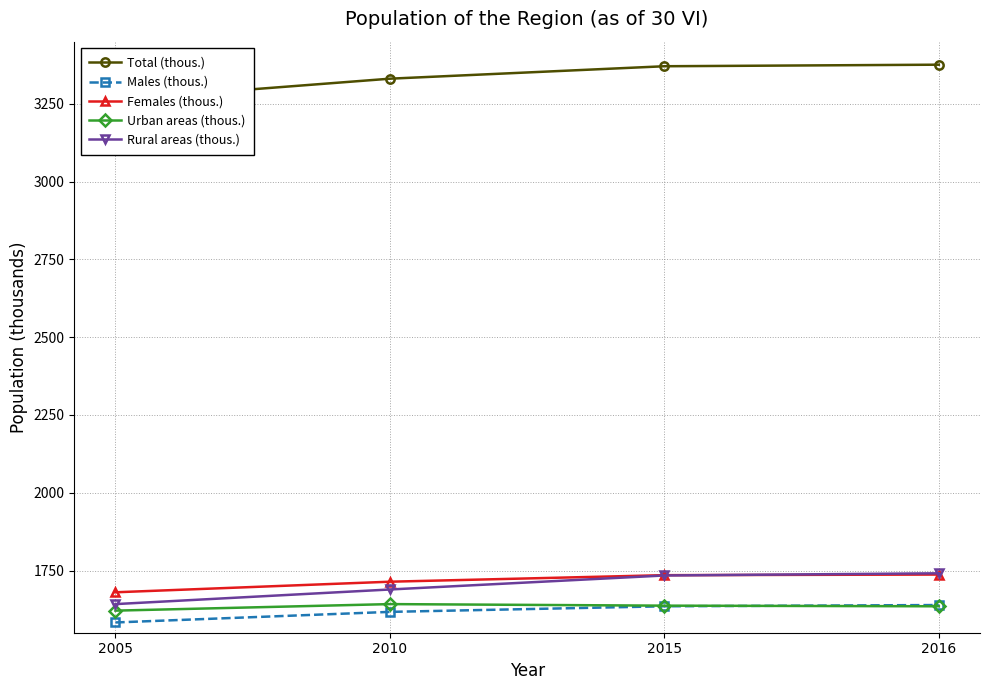

How many data points in Males (thous.) are above 1635?

1